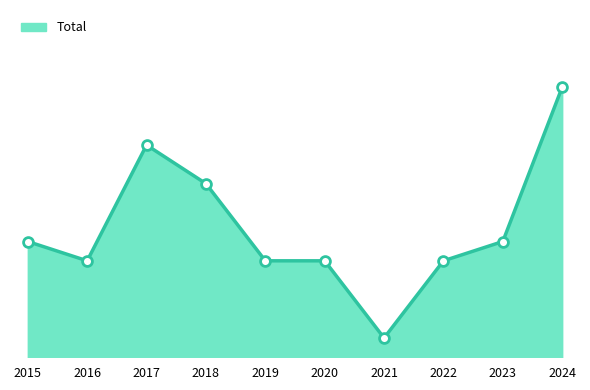

Between 2021 and 2017, which is larger?

2017